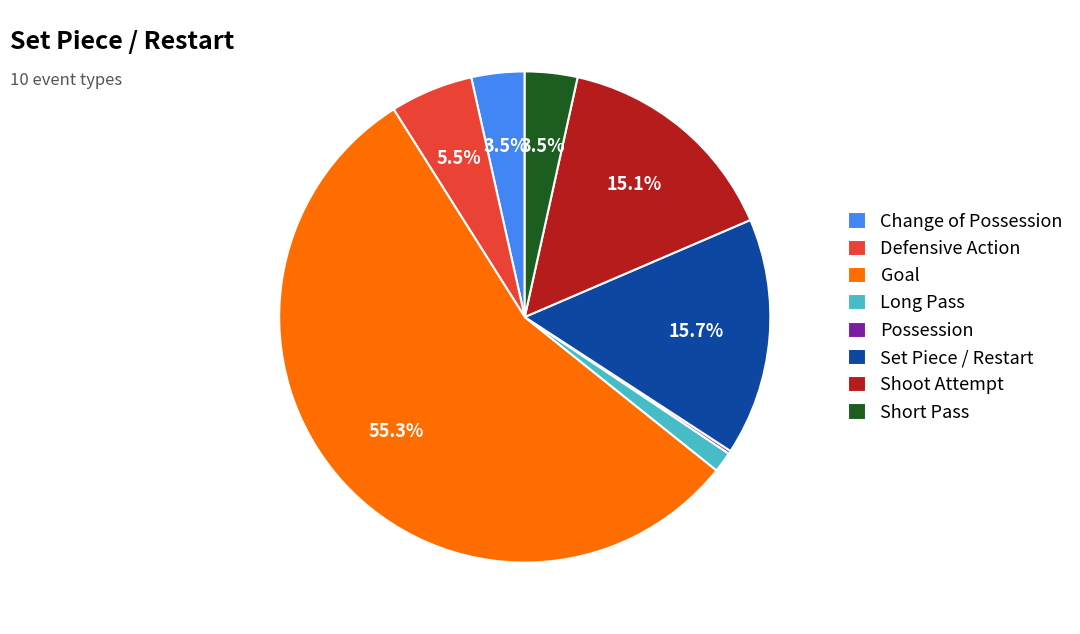

True or false: Goal accounts for 55% of the total.

True